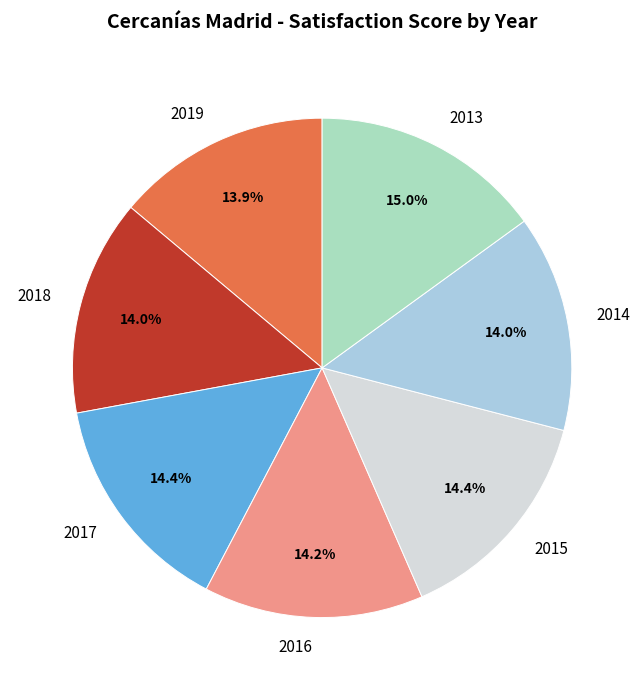

Count the number of slices in the pie.

7